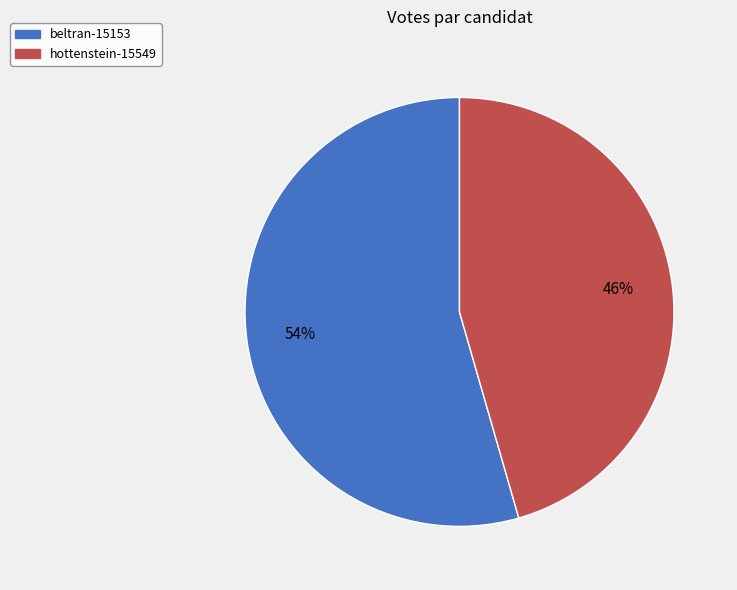

To the nearest percent, what percentage of the pie is beltran-15153?

54%